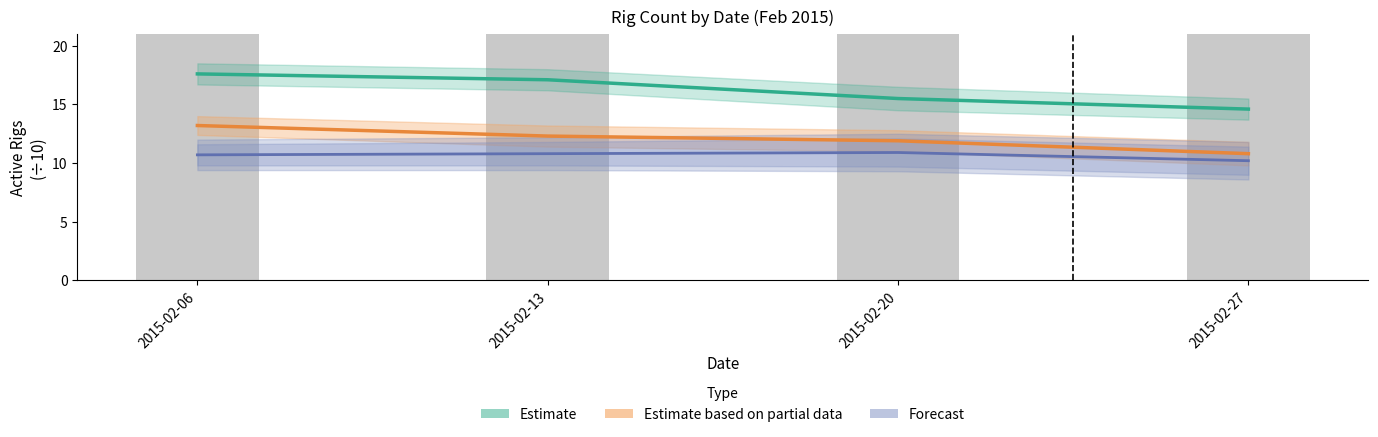

What is the value of the Estimate bar at the 3rd from the left?

15.5